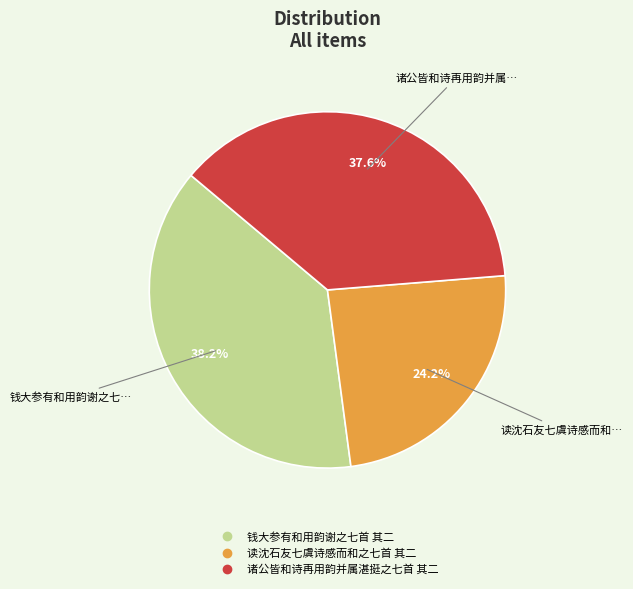

What percentage do 读沈石友七虞诗感而和之七首 其二 and 诸公皆和诗再用韵并属湛挺之七首 其二 together represent?

61.8%